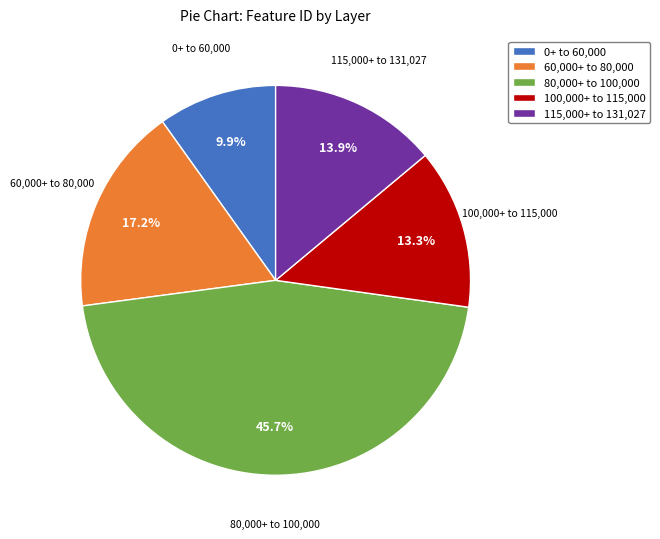

Which category has the smallest portion of the pie?

0+ to 60,000